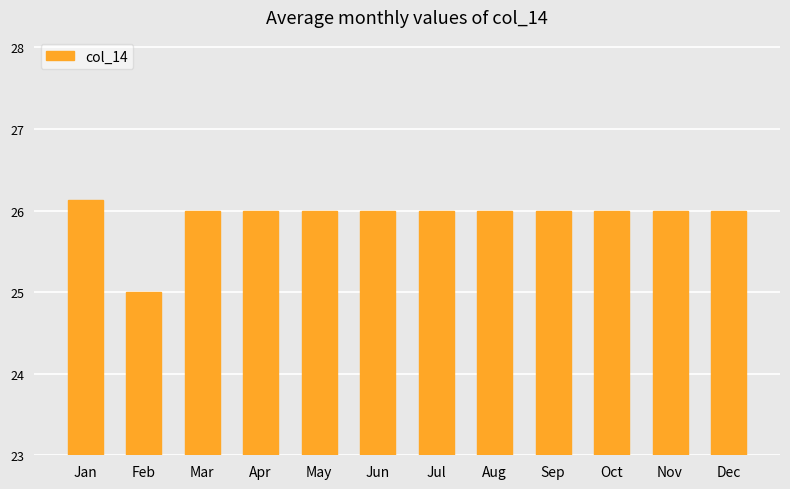

What is the change in value from Feb to Aug?

+1.0